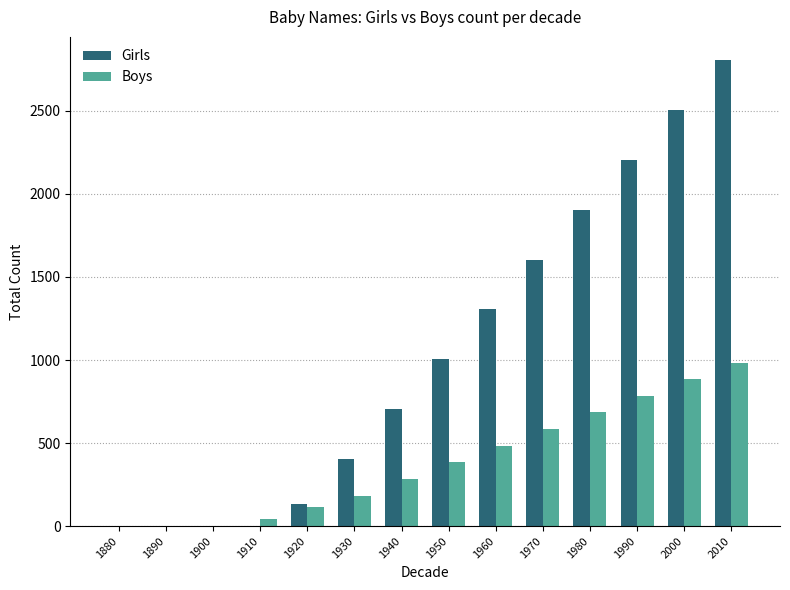

The value of Boys at 2010 is 985. True or false?

True